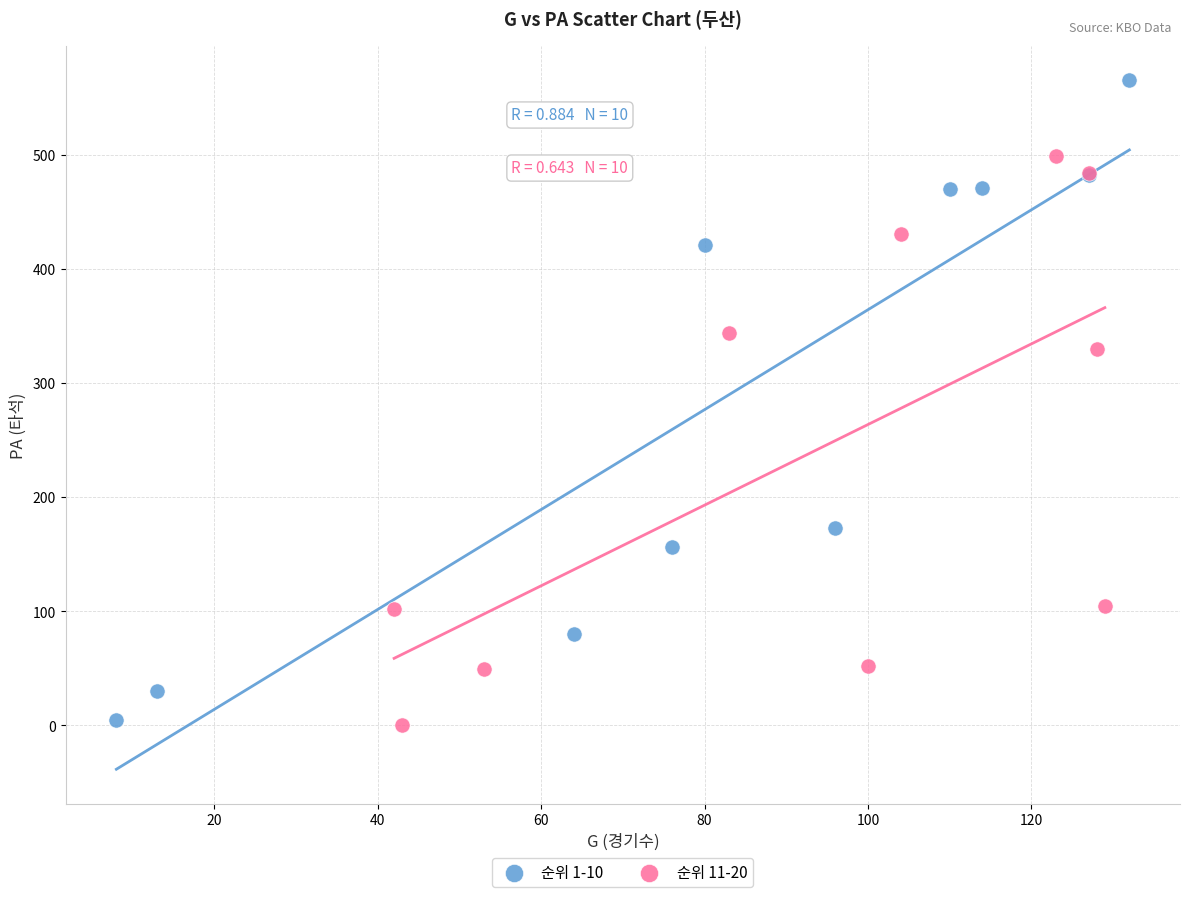

Which series has the widest spread of Y values?

순위 1-10